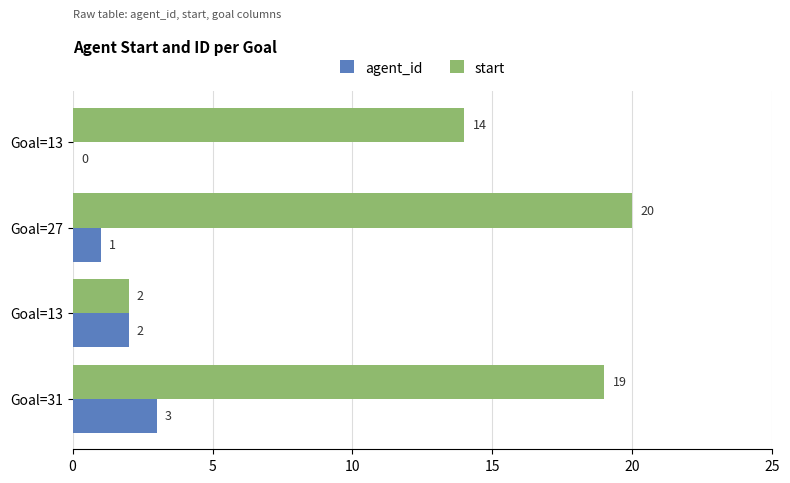

At how many categories does at least one series exceed 6?

3